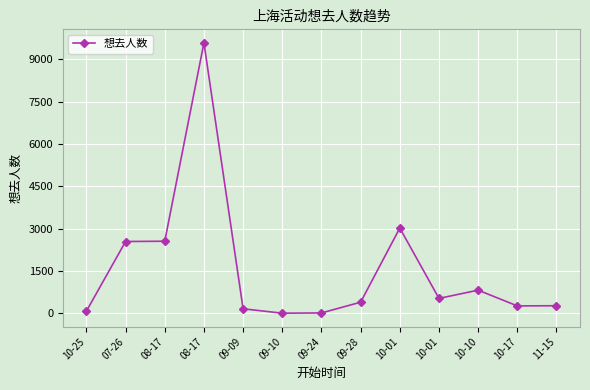

How many lines are shown in the chart?

1